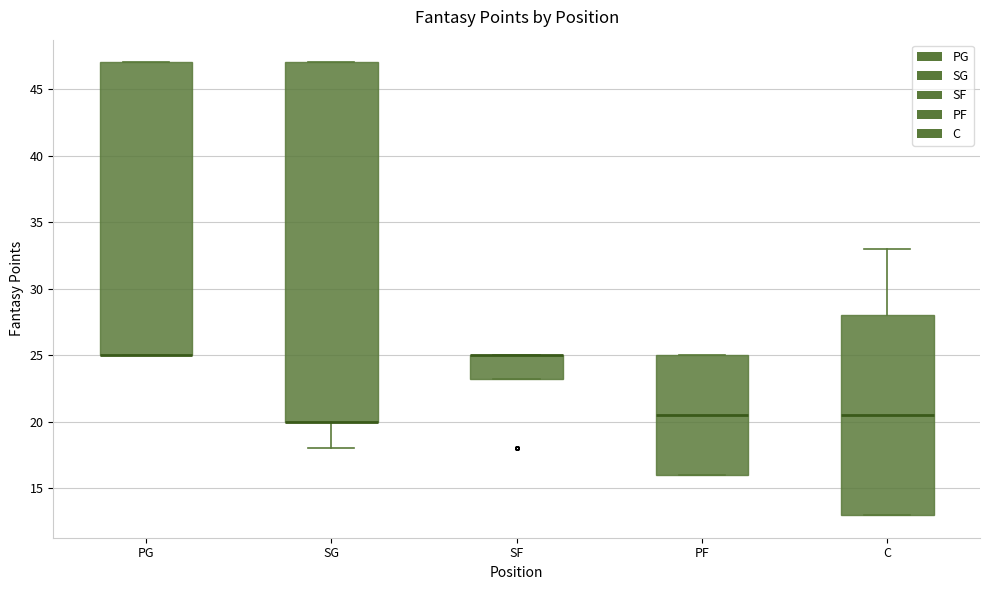

Comparing the boxes themselves (not the whiskers), which one is the tallest?

SG